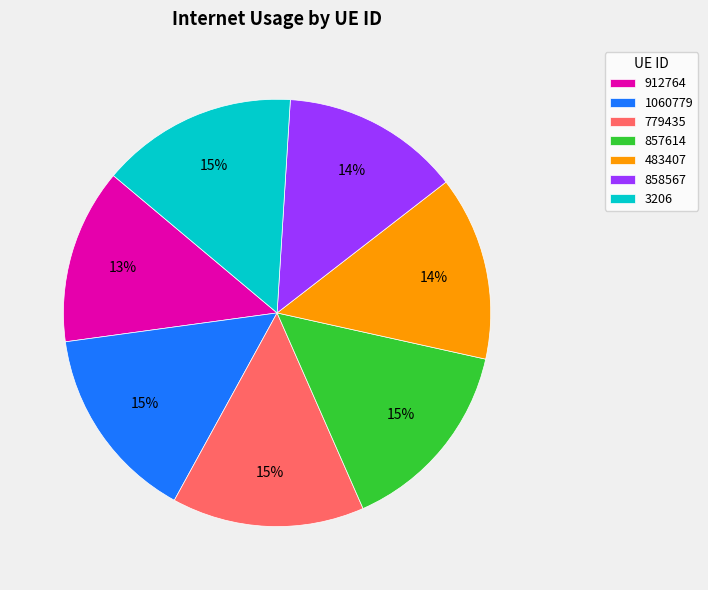

To the nearest percent, what is the average slice percentage?

14%